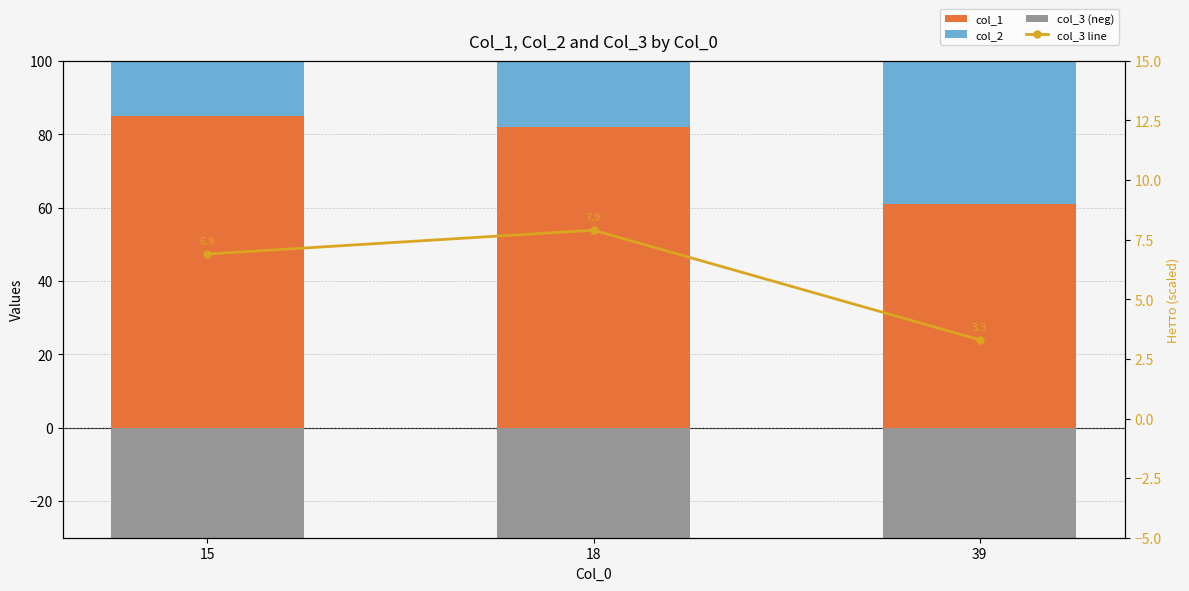

What are all the series names shown in the legend?

col_1, col_2, col_3 (neg), col_3 line